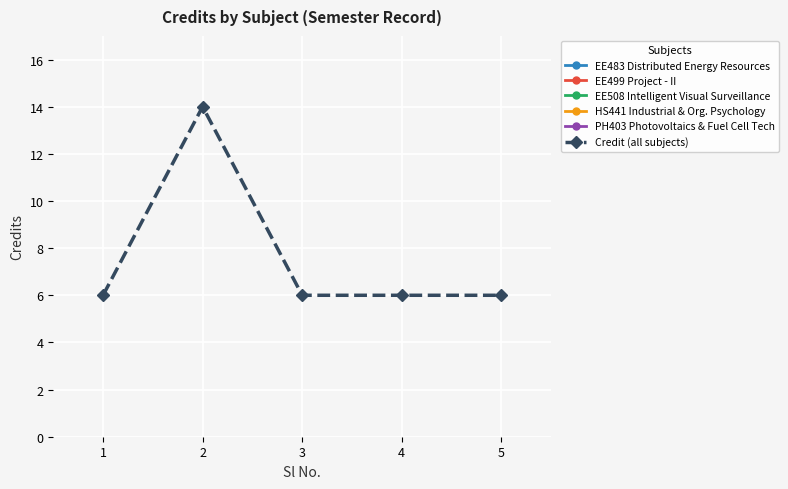

What is the maximum value for Credit (all subjects)?

14